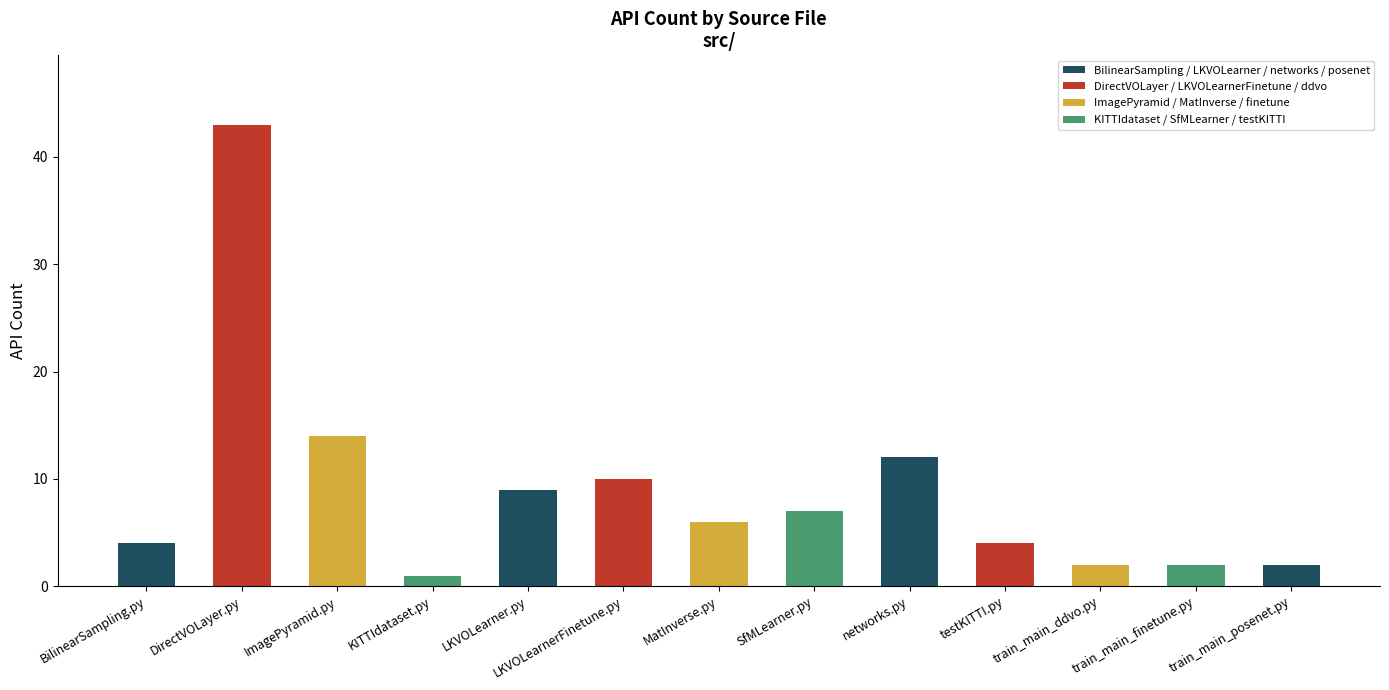

What position from the right is networks.py?

5